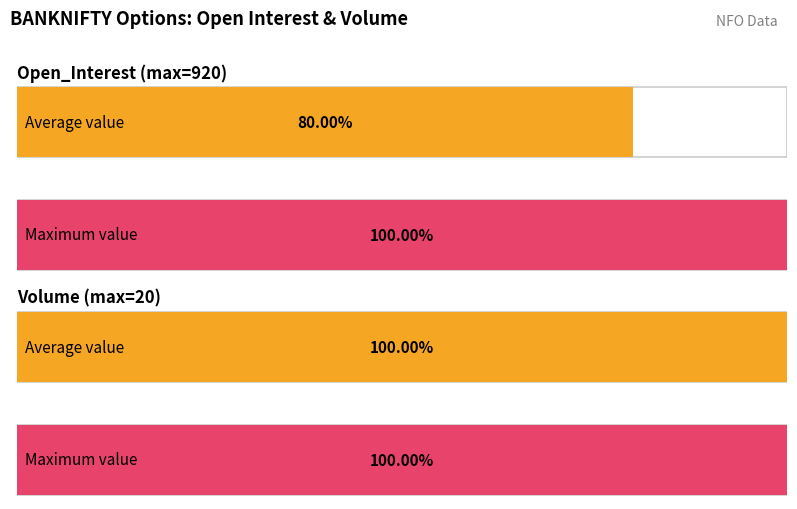

True or false: Open has a value of 3513 at 920.

False